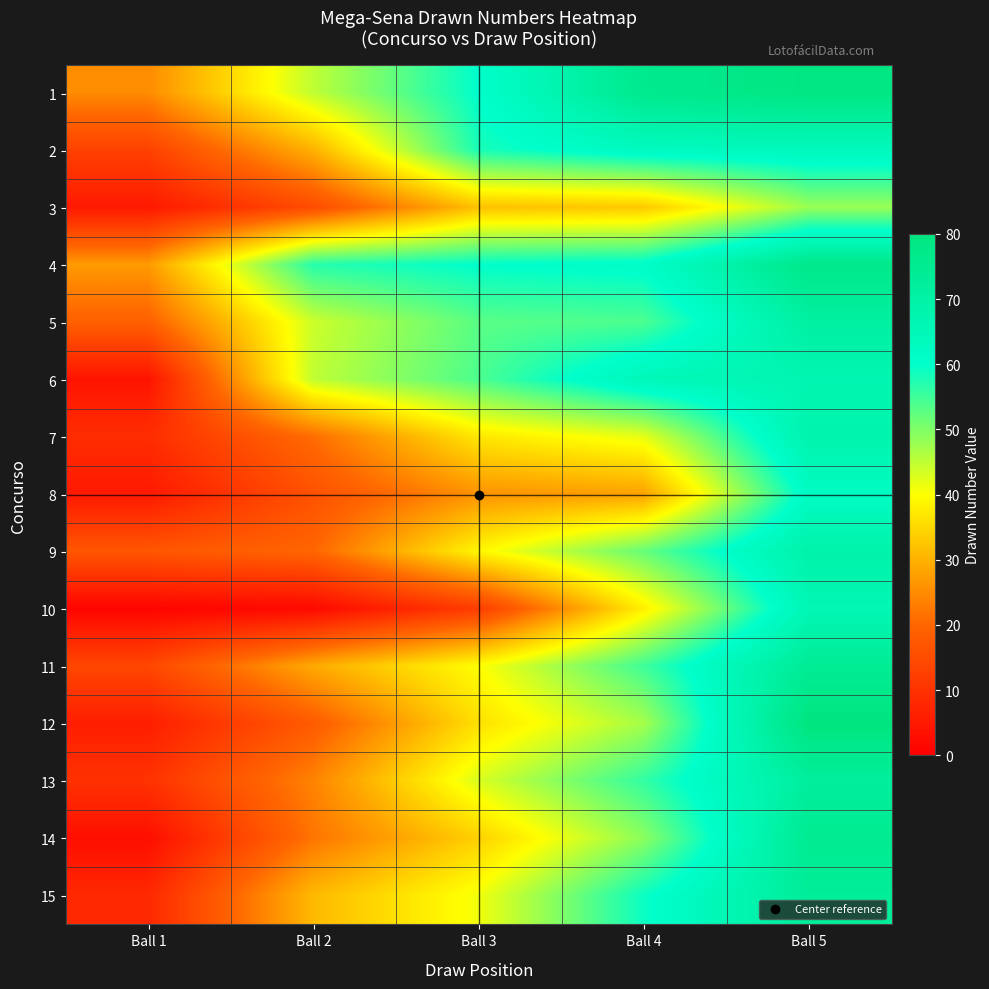

Which series changed the most between Ball 2 and Ball 3?

2